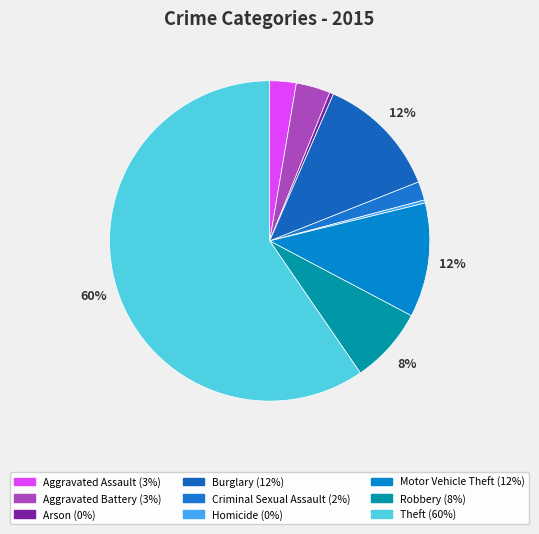

How many slices are in this pie chart?

9